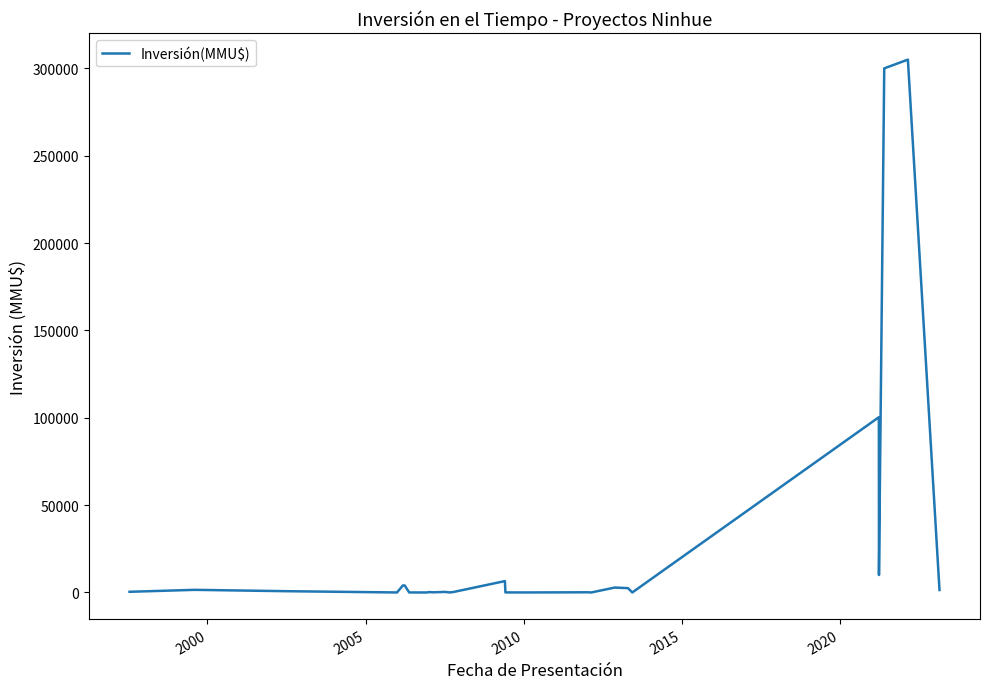

How many interior local valleys (lower than both neighbors) does the data have?

7